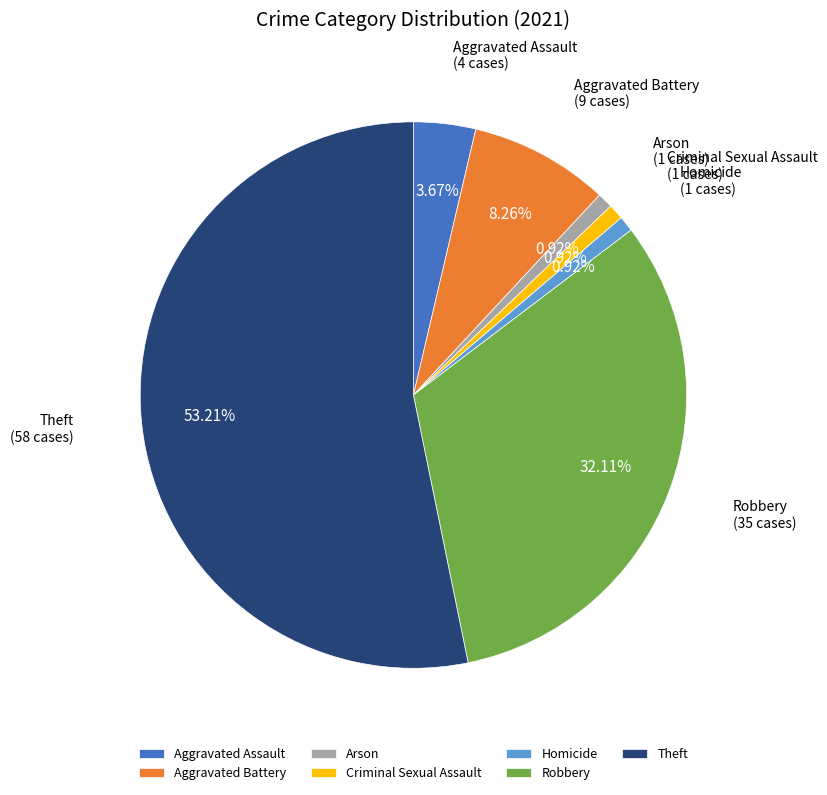

True or false: Homicide accounts for 12% of the total.

False